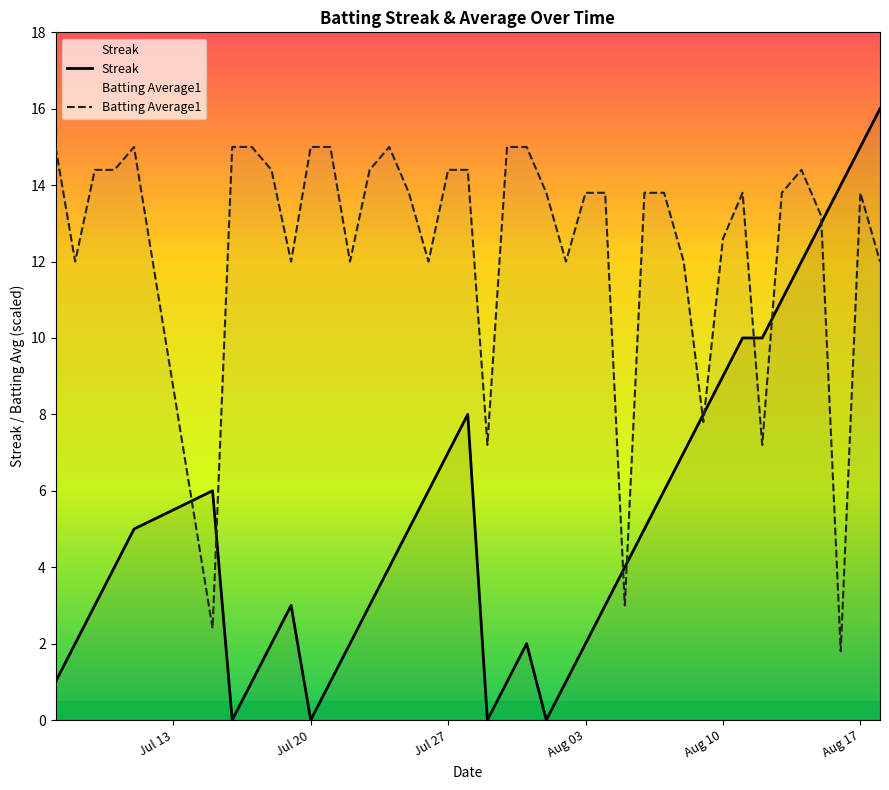

Reading left to right, transcribe all the data shown in this chart.

Streak: 1.0	2.0	3.0	4.0	5.0	6.0	0.0	1.0	2.0	3.0	0.0	1.0	2.0	3.0	4.0	5.0	6.0	7.0	8.0	0.0	1.0	2.0	0.0	1.0	2.0	3.0	4.0	5.0	6.0	7.0	8.0	9.0	10.0	10.0	11.0	12.0	13.0	14.0	15.0	16.0
Batting Average1: 15.0	12.0	14.4	14.4	15.0	2.4	15.0	15.0	14.4	12.0	15.0	15.0	12.0	14.4	15.0	13.8	12.0	14.4	14.4	7.2	15.0	15.0	13.8	12.0	13.8	13.8	3.0	13.8	13.8	12.0	7.8	12.6	13.8	7.2	13.8	14.4	13.2	1.8	13.8	12.0